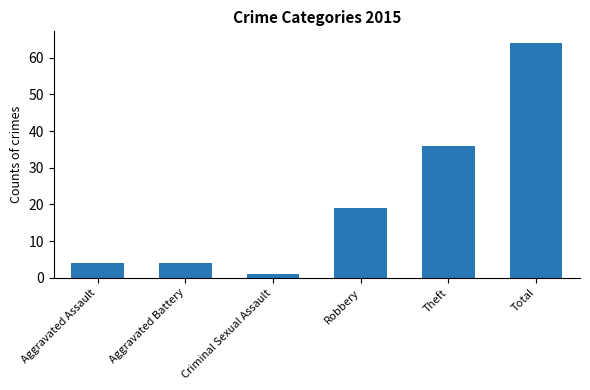

What is the value of the 5th bar from the left?

36